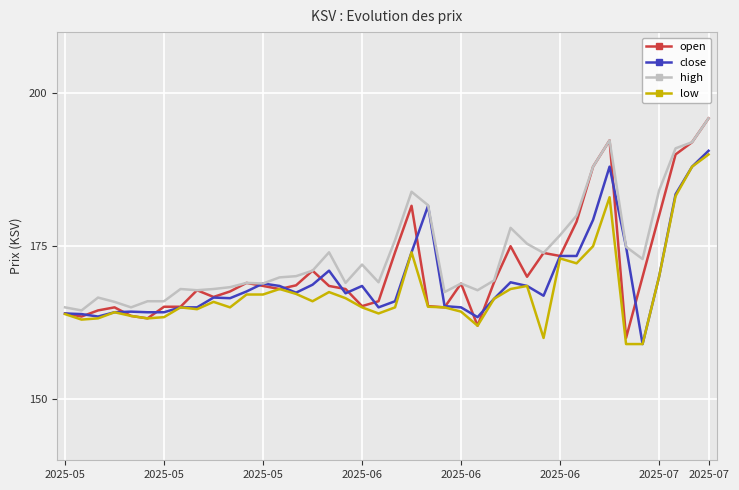

Which series has the widest spread of values?

open